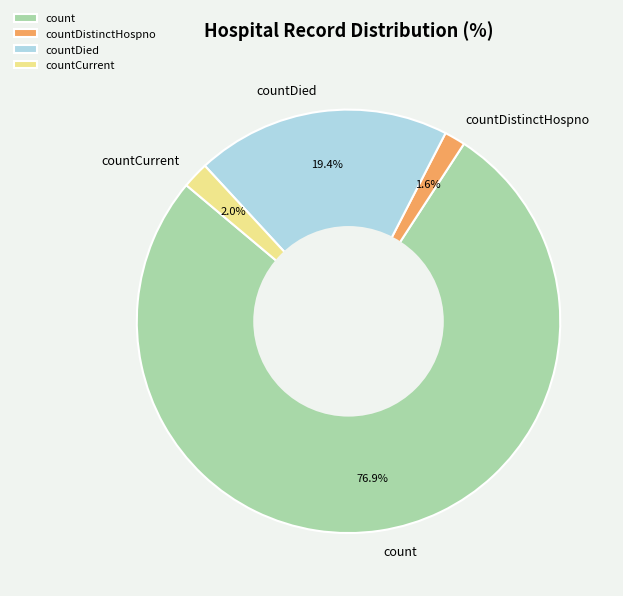

Which has a higher value, countDied or countDistinctHospno?

countDied